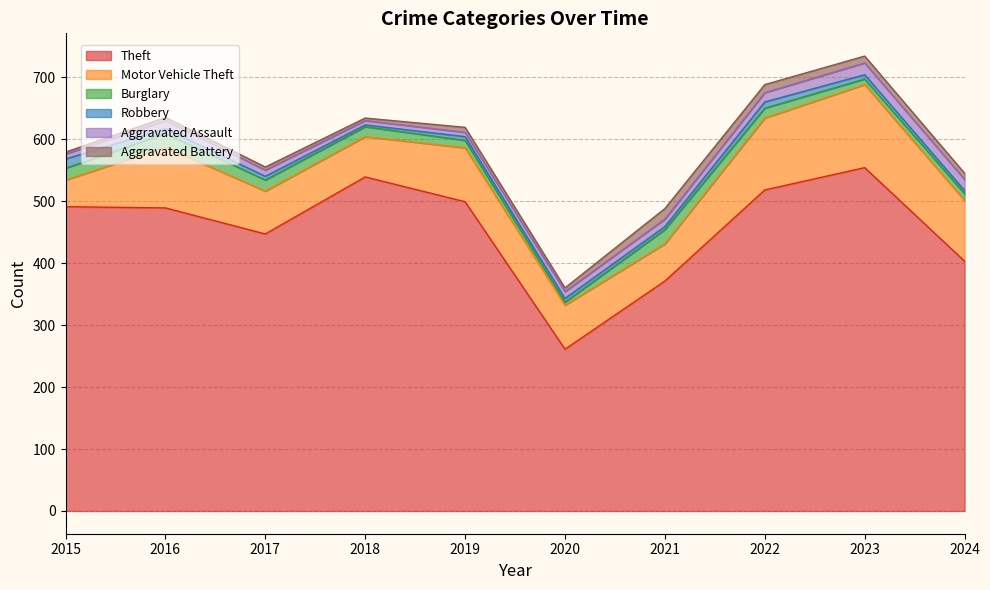

True or false: Theft has a value of 391 at 2020.

False